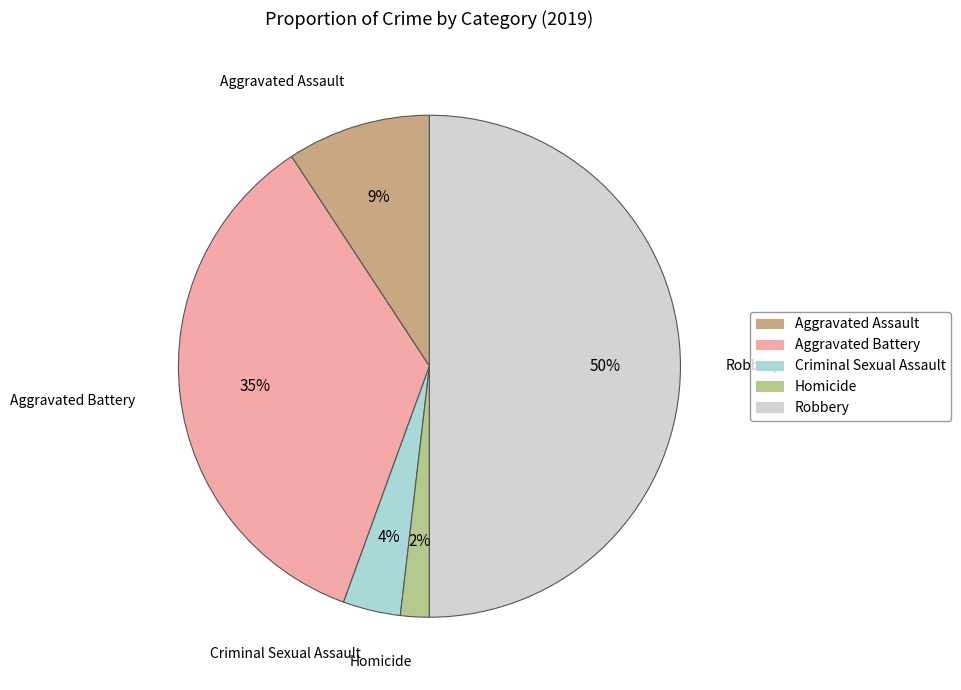

Is the sum of Aggravated Assault and Homicide greater than half?

No